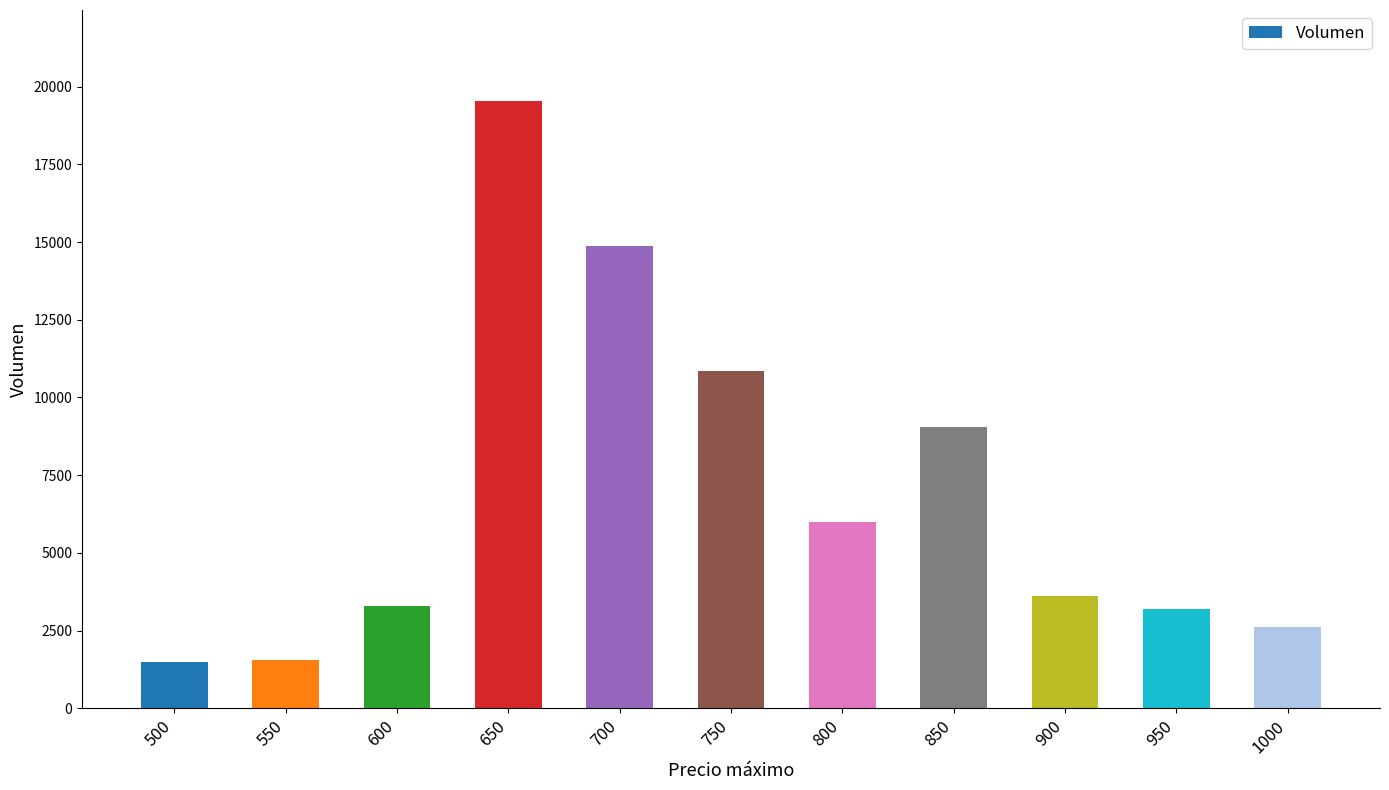

Which label corresponds to the largest value in the chart?

650